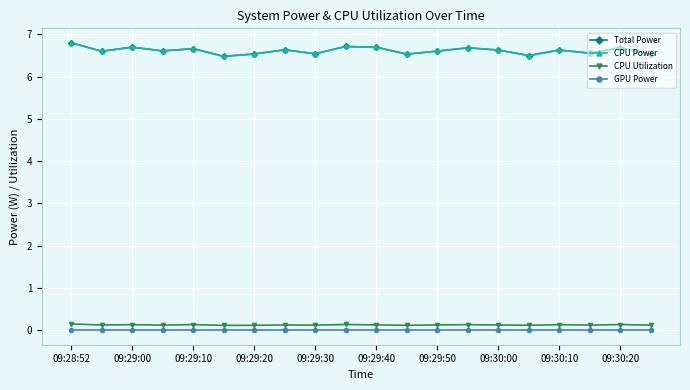

What is the maximum value for CPU Utilization?

0.2